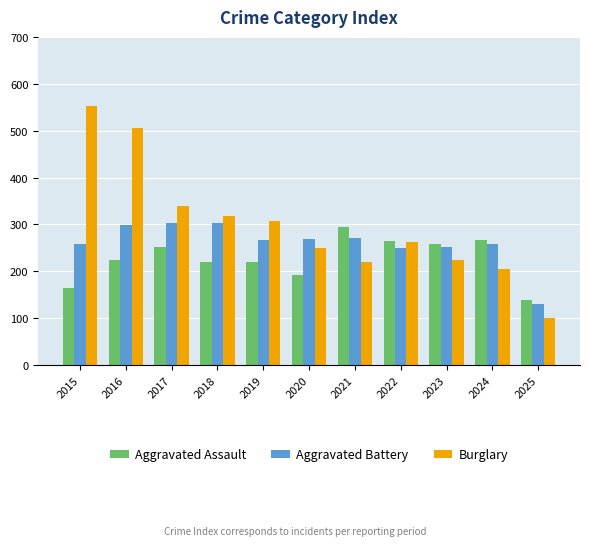

What is the average value of the Aggravated Battery series?

260